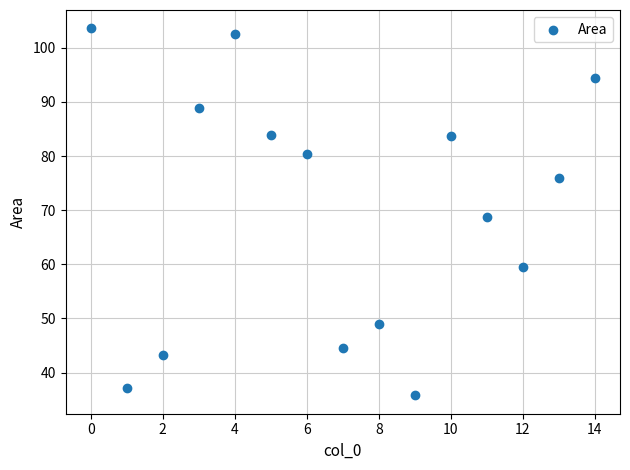

What is the range of Y values (max minus min)?

67.8